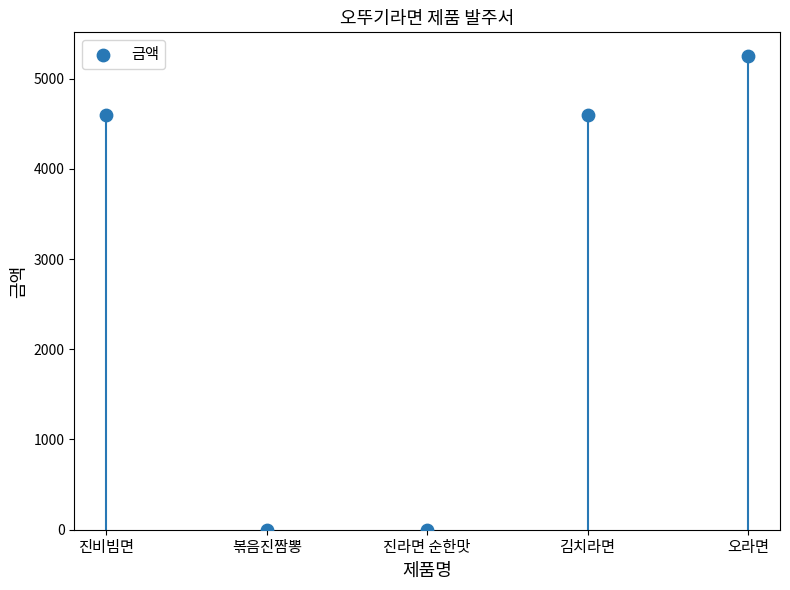

What is the average Y value?

2890